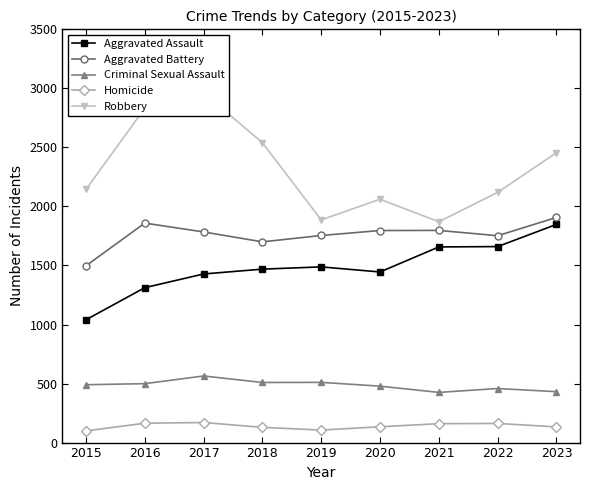

What is the spread (max minus min) of values at 2021?

1710